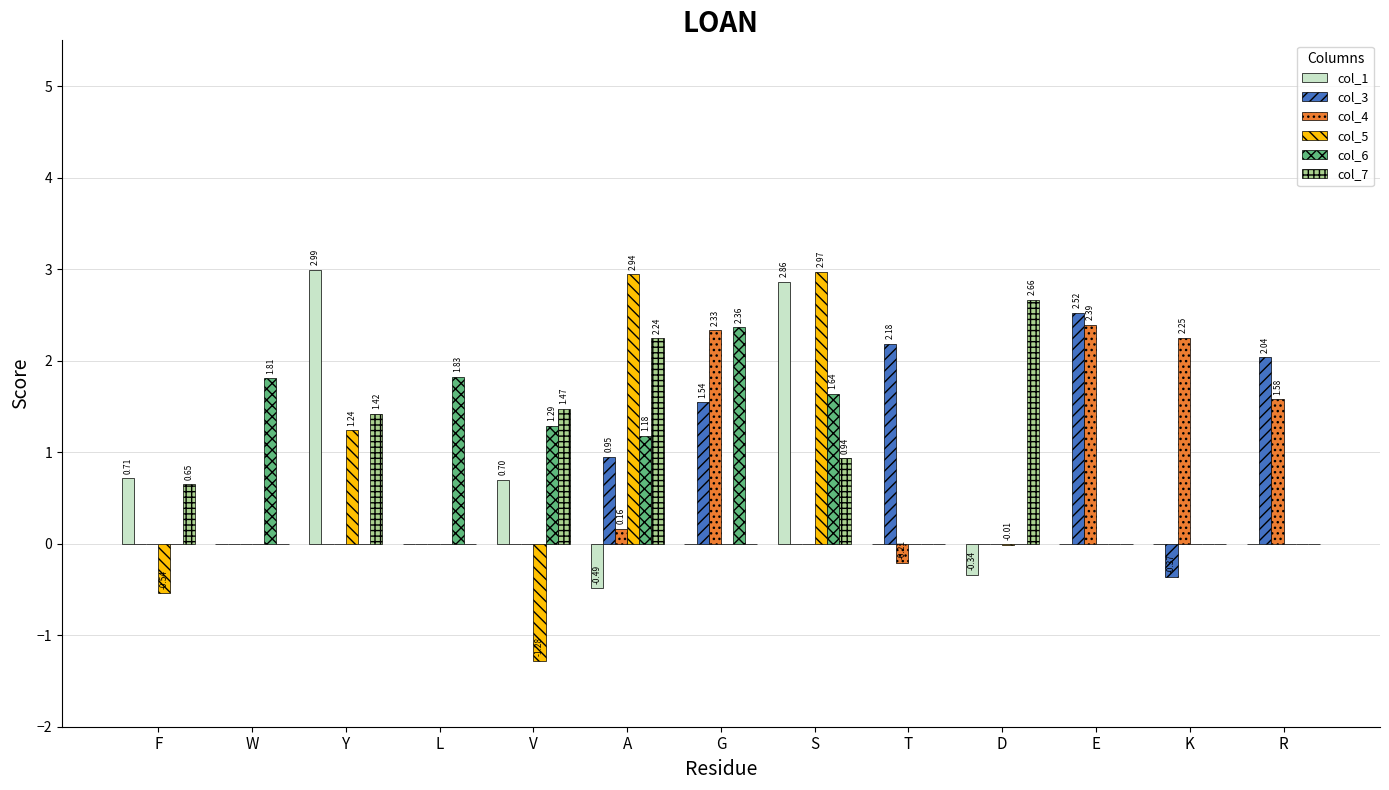

What is the spread (max minus min) of values at F?

1.3